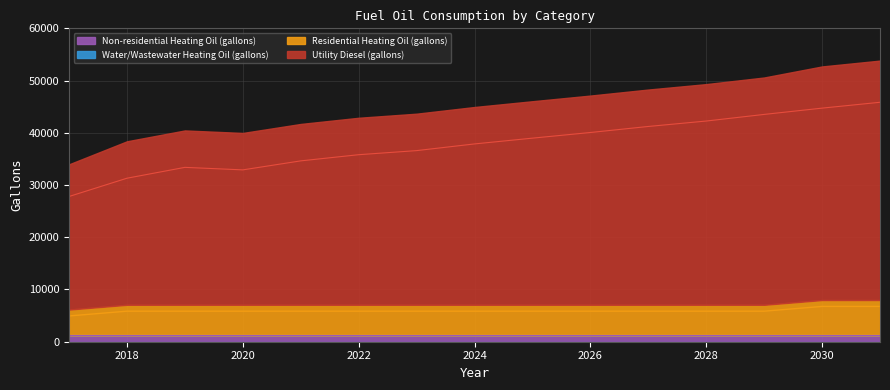

True or false: Residential Heating Oil (gallons) has more than 1 interior local peaks.

False